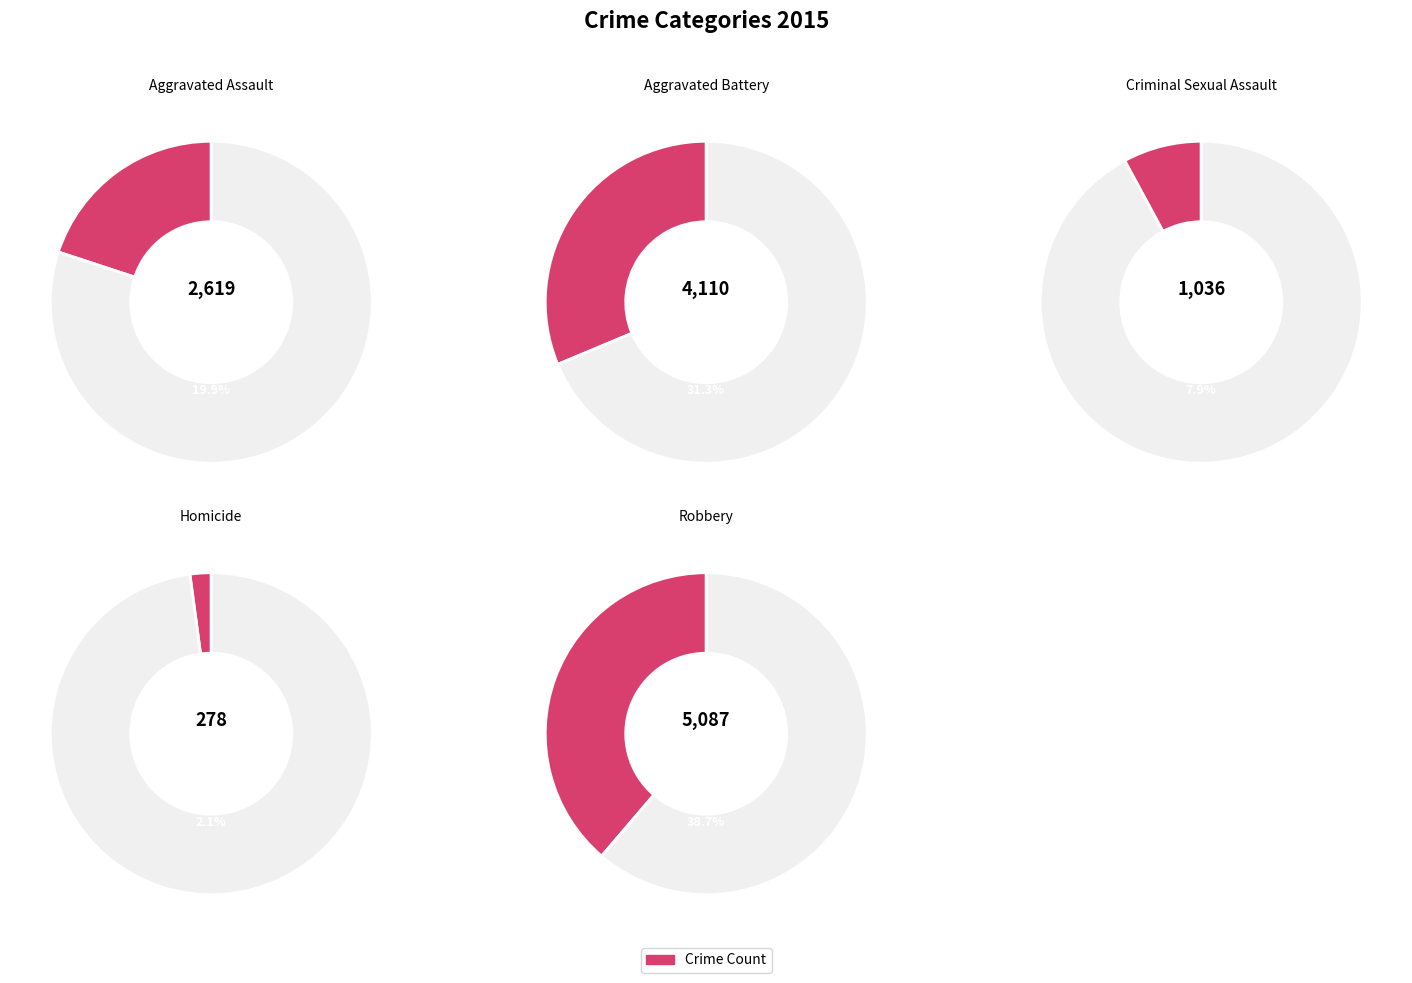

Does Criminal Sexual Assault represent more than half of the total?

No